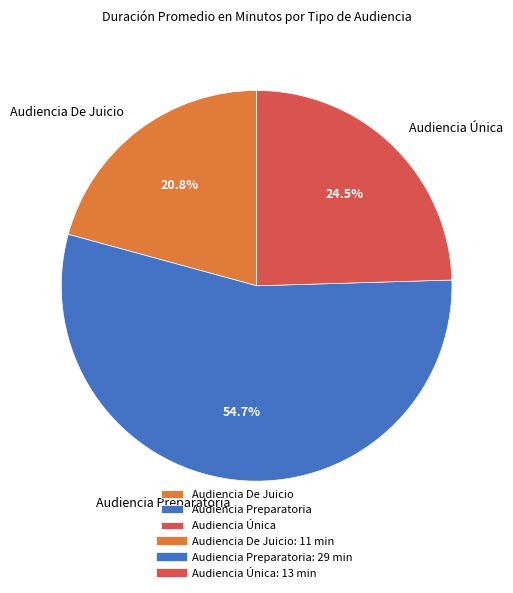

To the nearest percent, what is the difference between the Audiencia De Juicio and Audiencia Única slice percentages?

4%